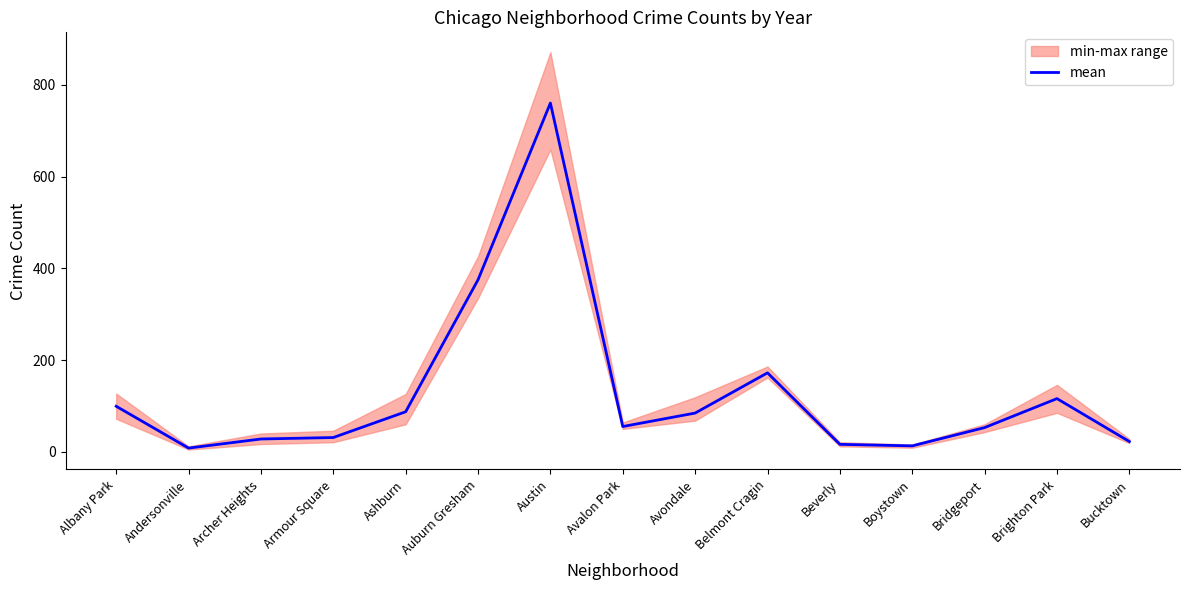

Where does the data first go above 55?

Albany Park